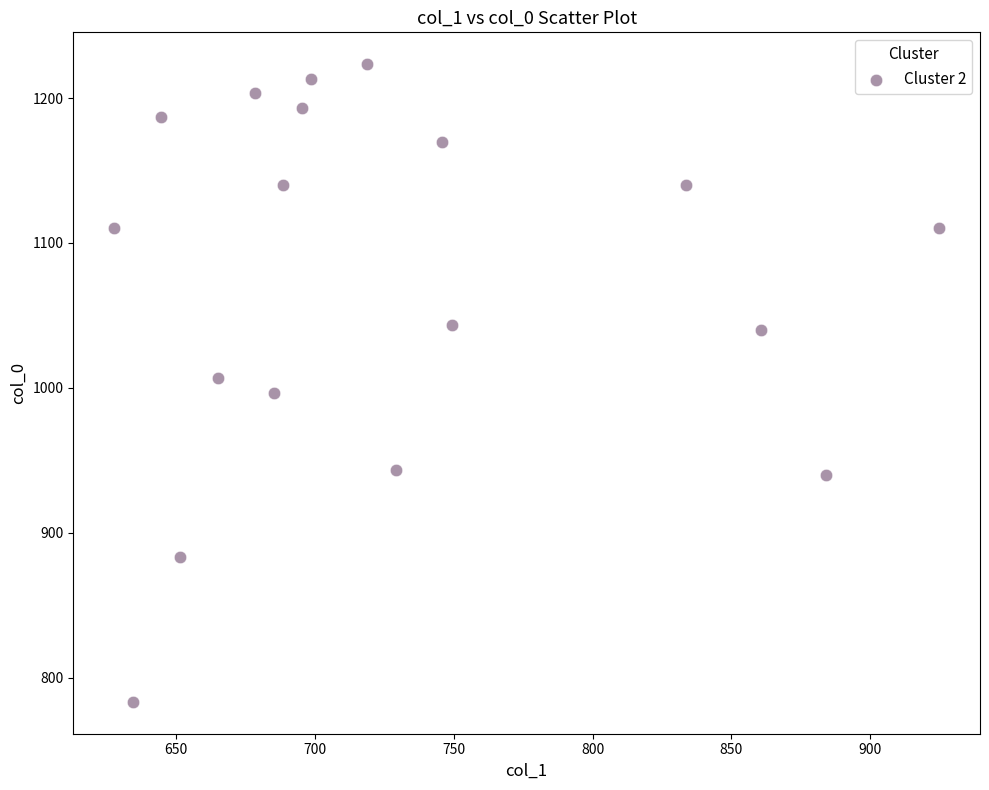

What is the range of Y values (max minus min)?

440.0